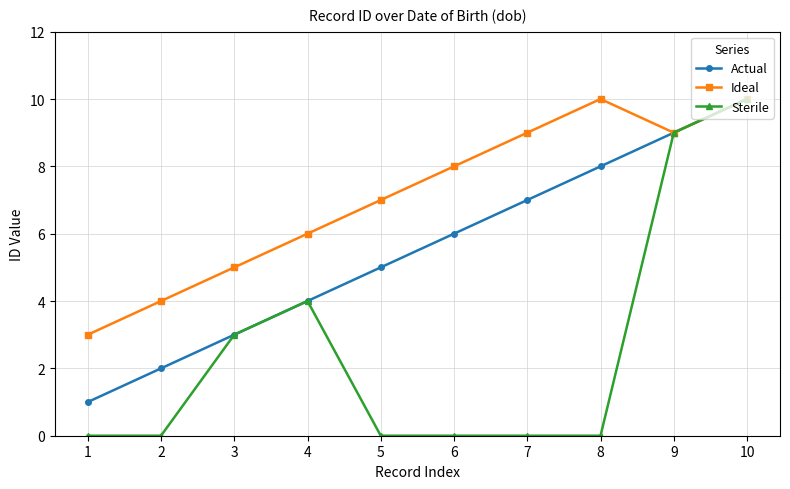

Between 7 and 9, which series saw the biggest shift?

Sterile